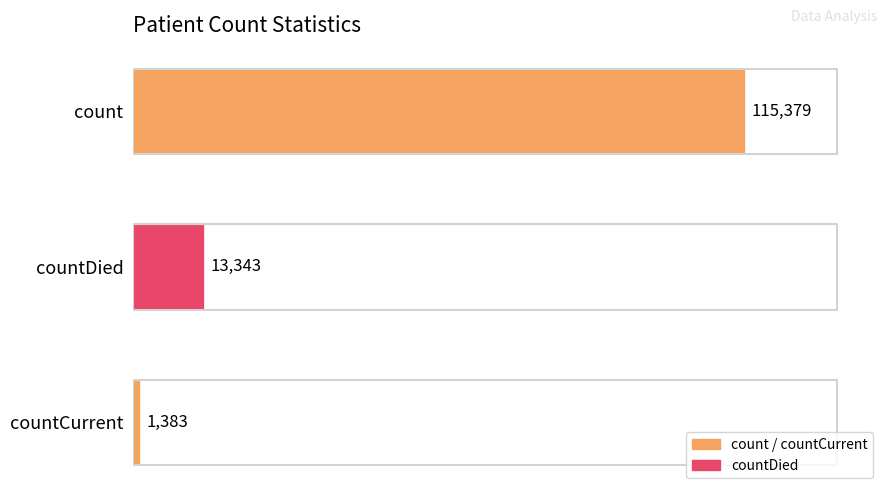

List the labels in order of value, largest first.

count, countDied, countCurrent